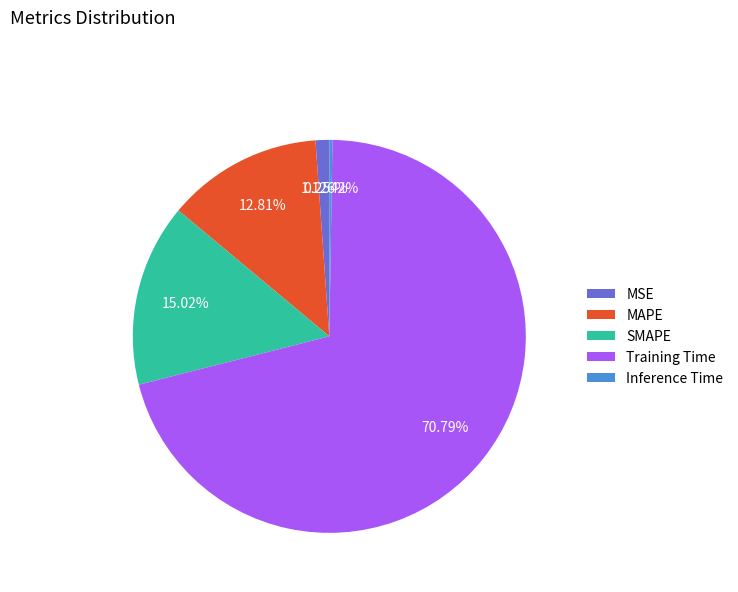

Is there a majority slice in this chart?

Yes